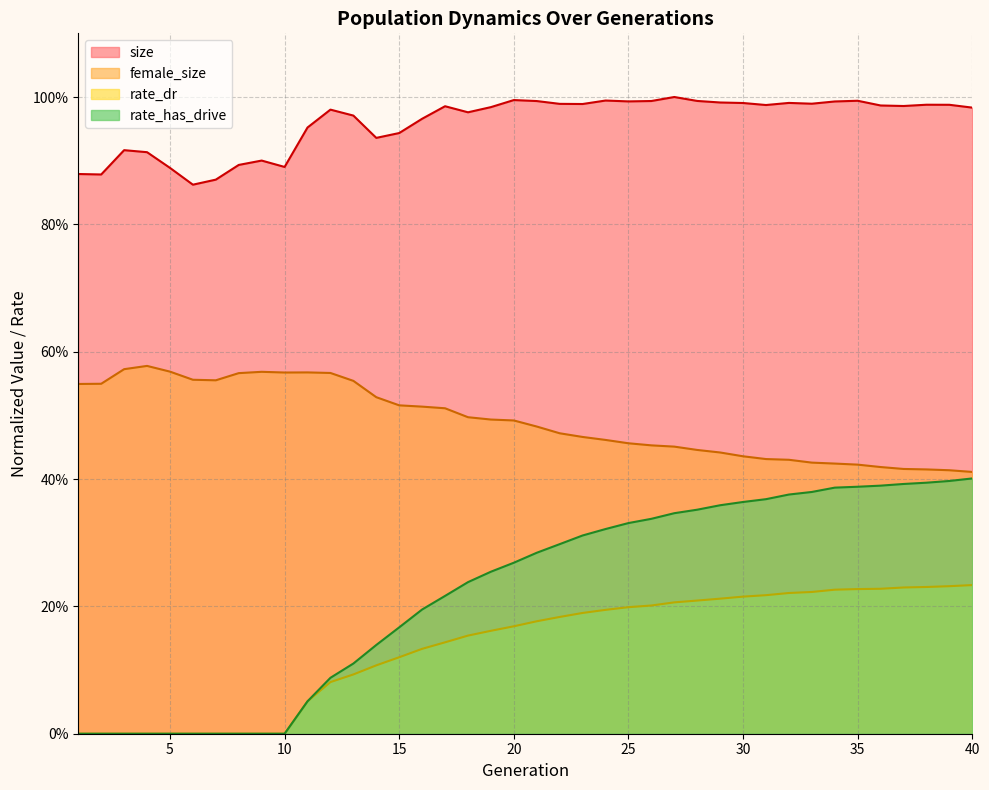

Count the rate_dr values in the range 0 to 1.

40